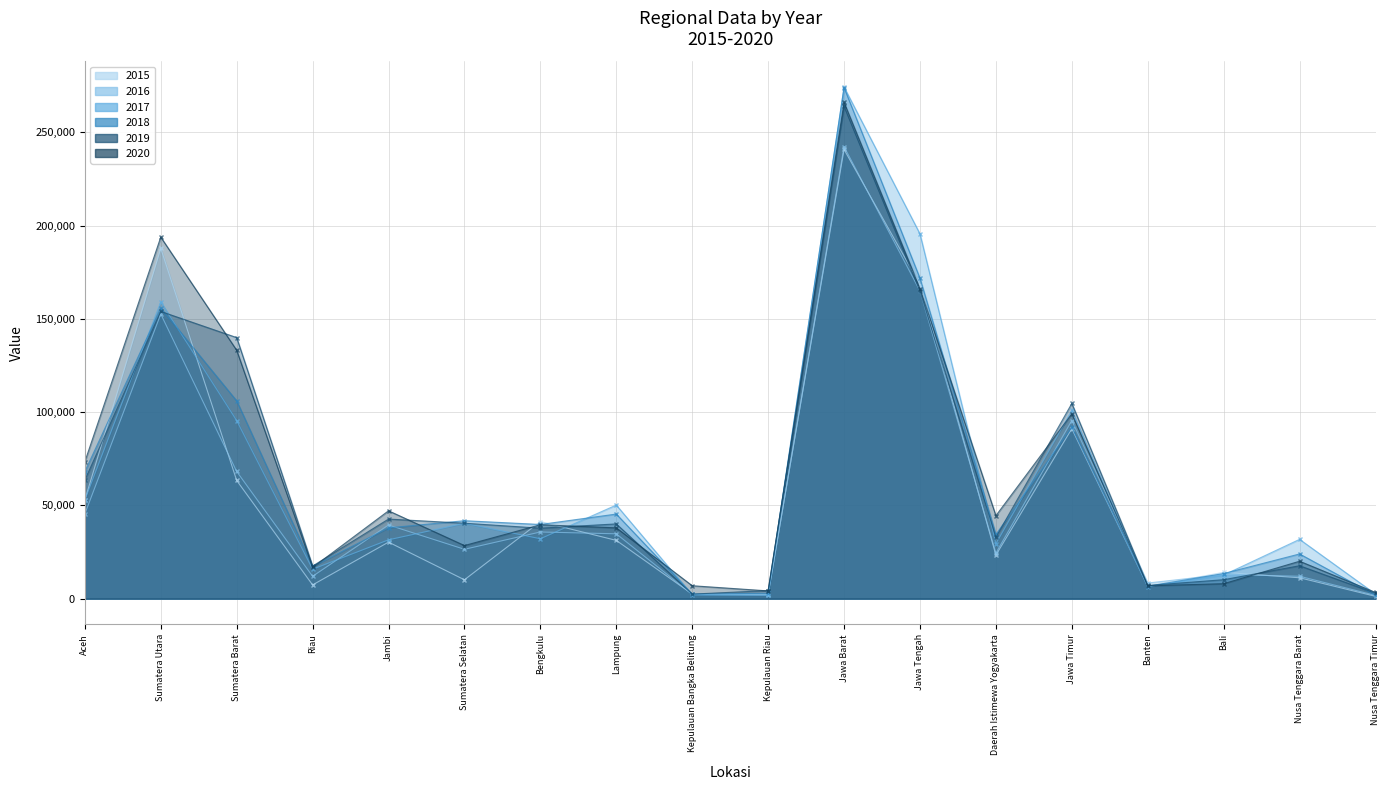

How many intersections are there between 2015 and 2017?

8